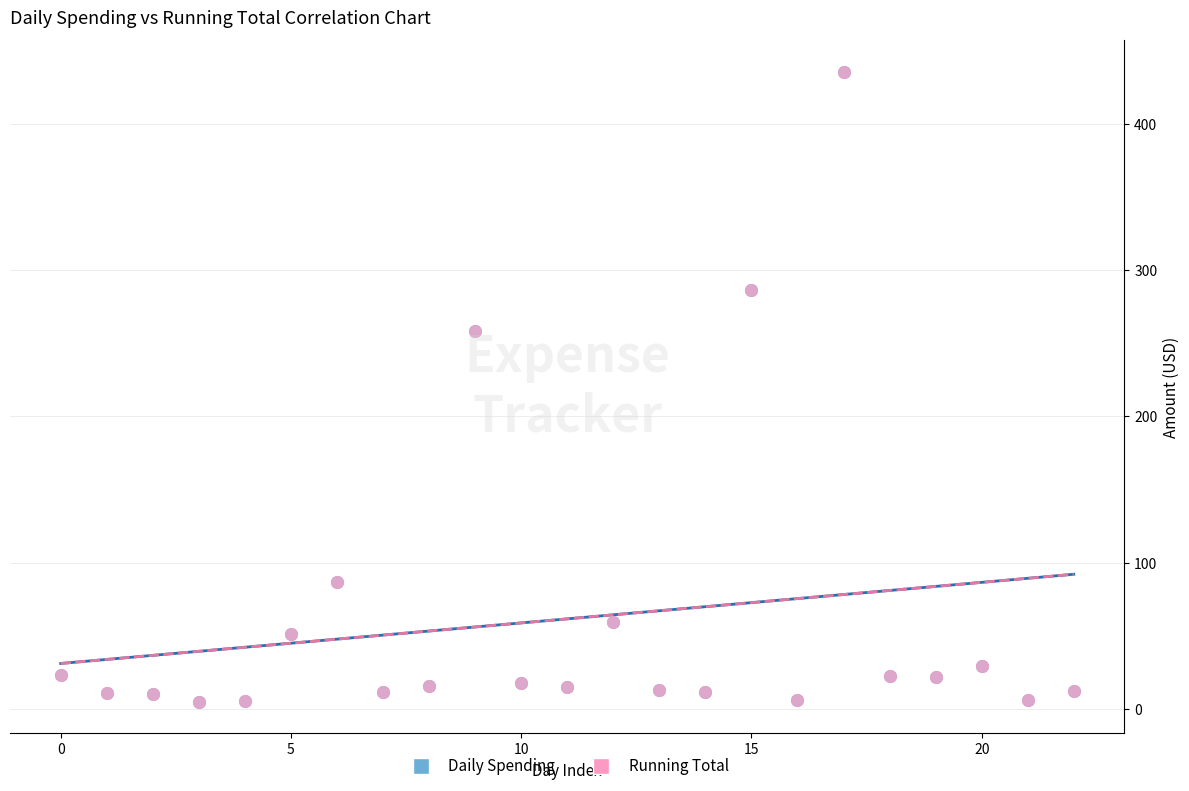

What are all the series names shown in the legend?

Daily Spending, Running Total